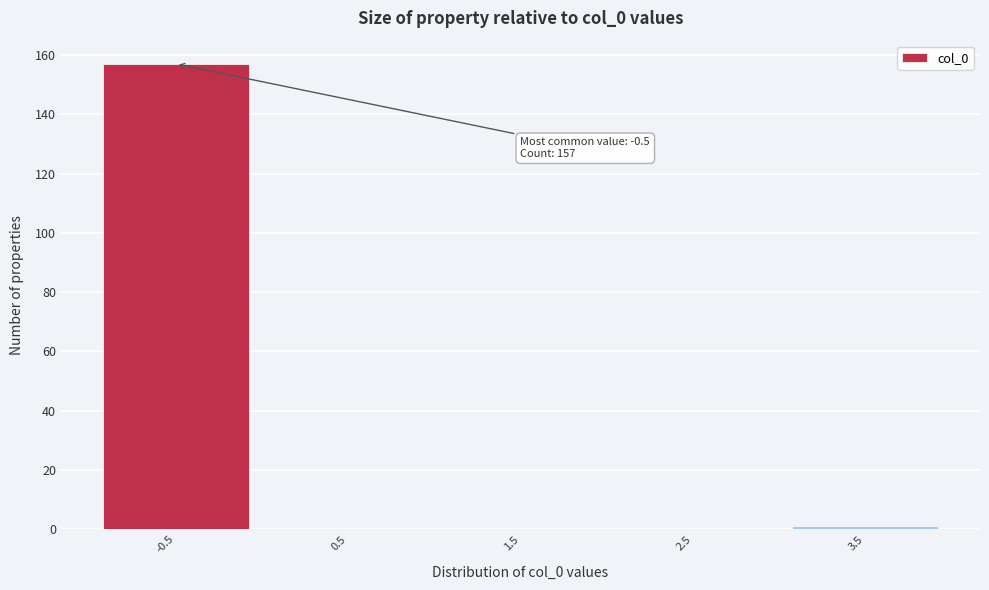

Reading left to right, transcribe all the data shown in this chart.

-0.5=157	0.5=0	1.5=0	2.5=0	3.5=1